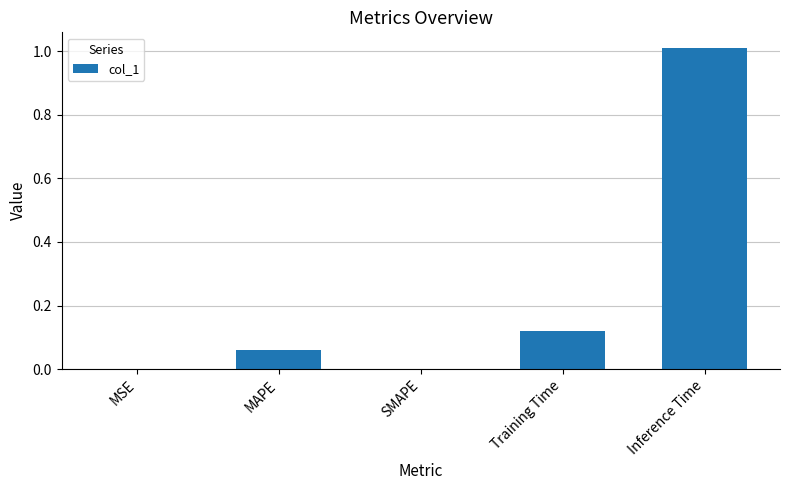

What is the sum of all values?

1.2